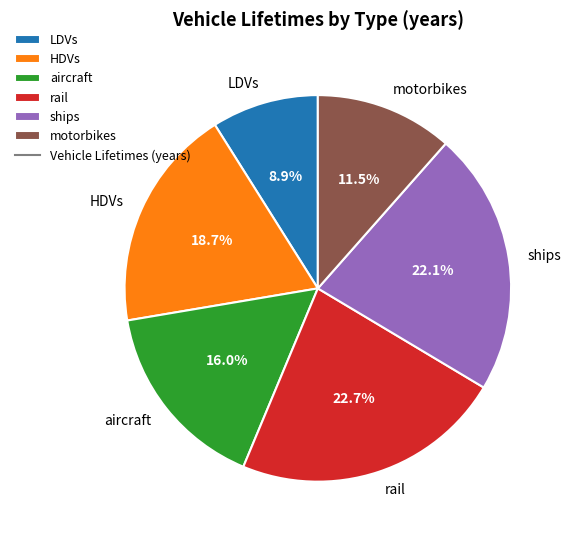

Approximately how many times larger is the value at rail compared to HDVs?

1.2